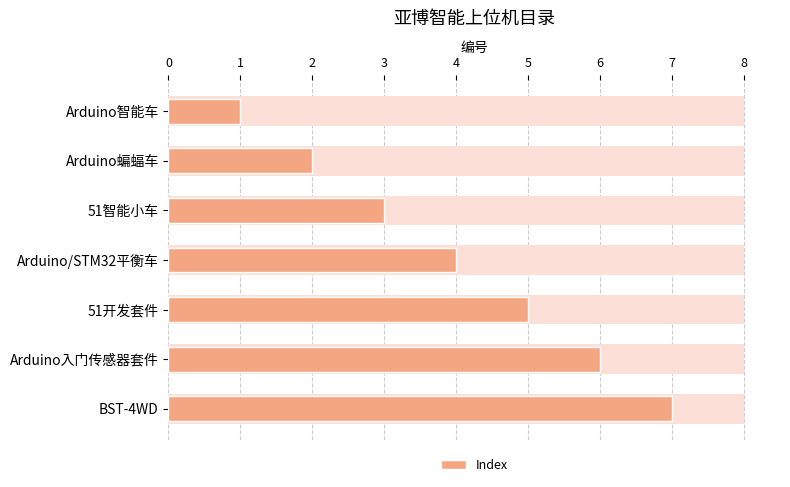

The chart shows a value of 5 at 51开发套件. True or false?

True